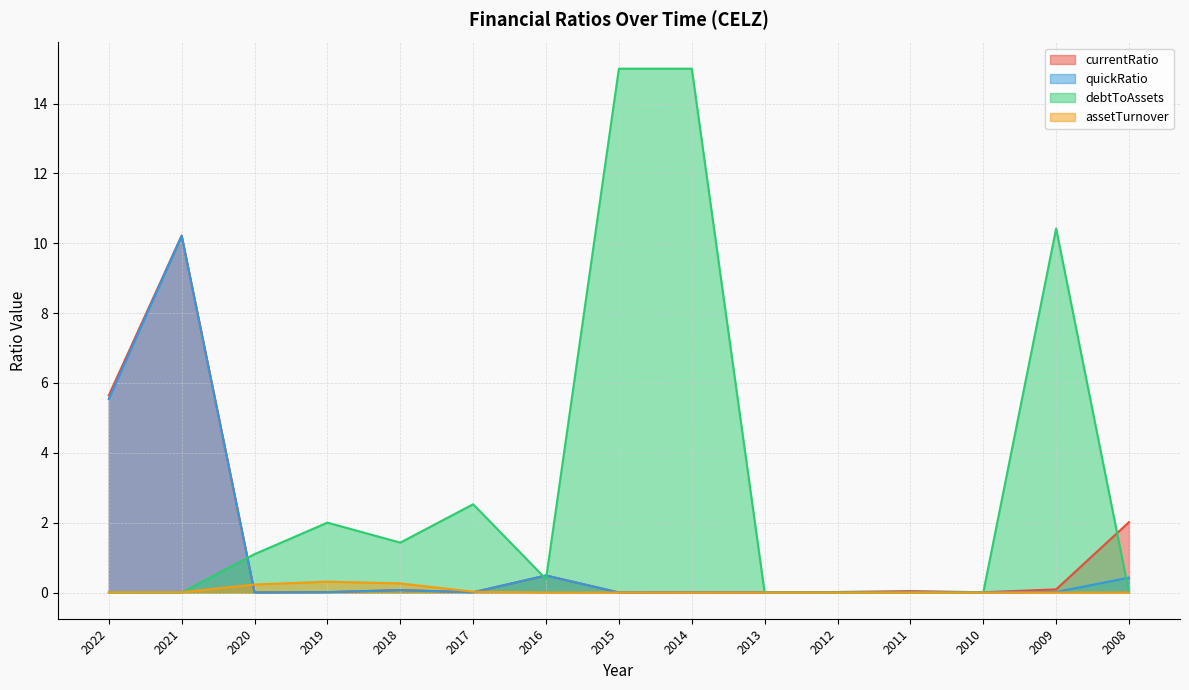

True or false: currentRatio has a value of 0.5 at 2016.

True